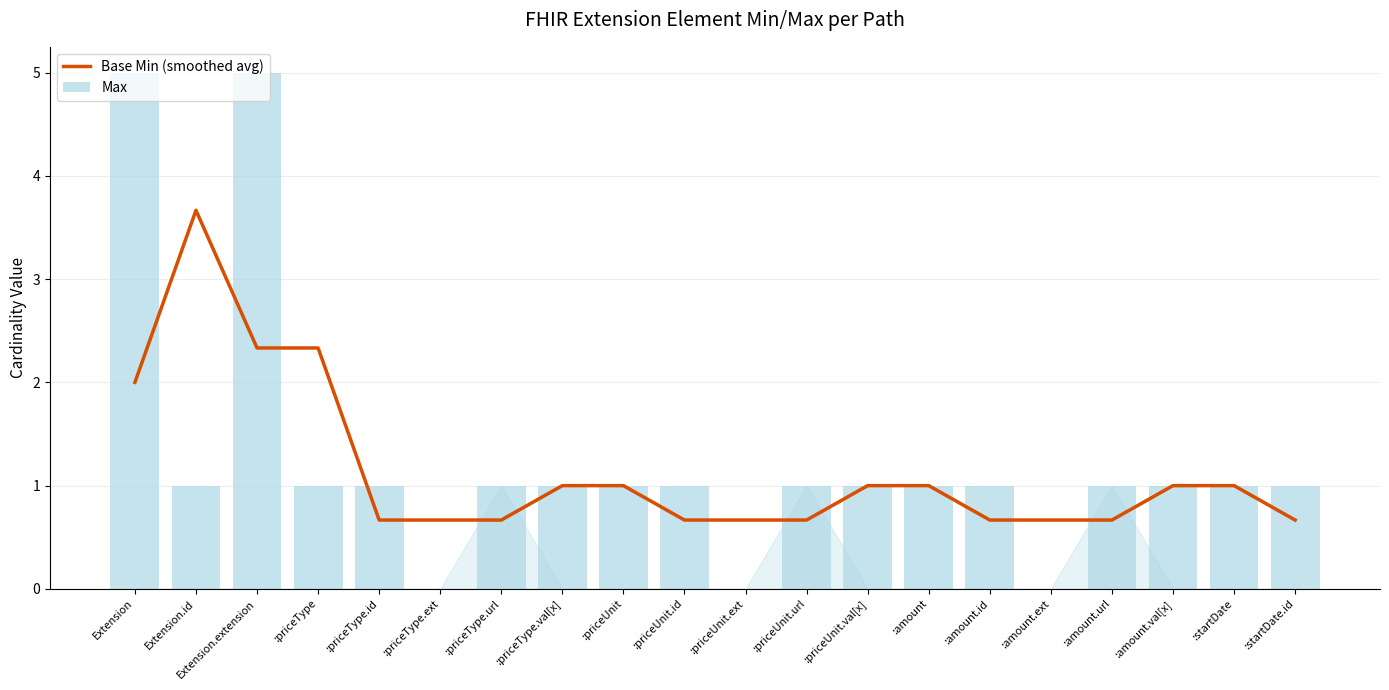

What is the sum of the Base Min (smoothed avg) values at Extension.id and Extension?

5.7